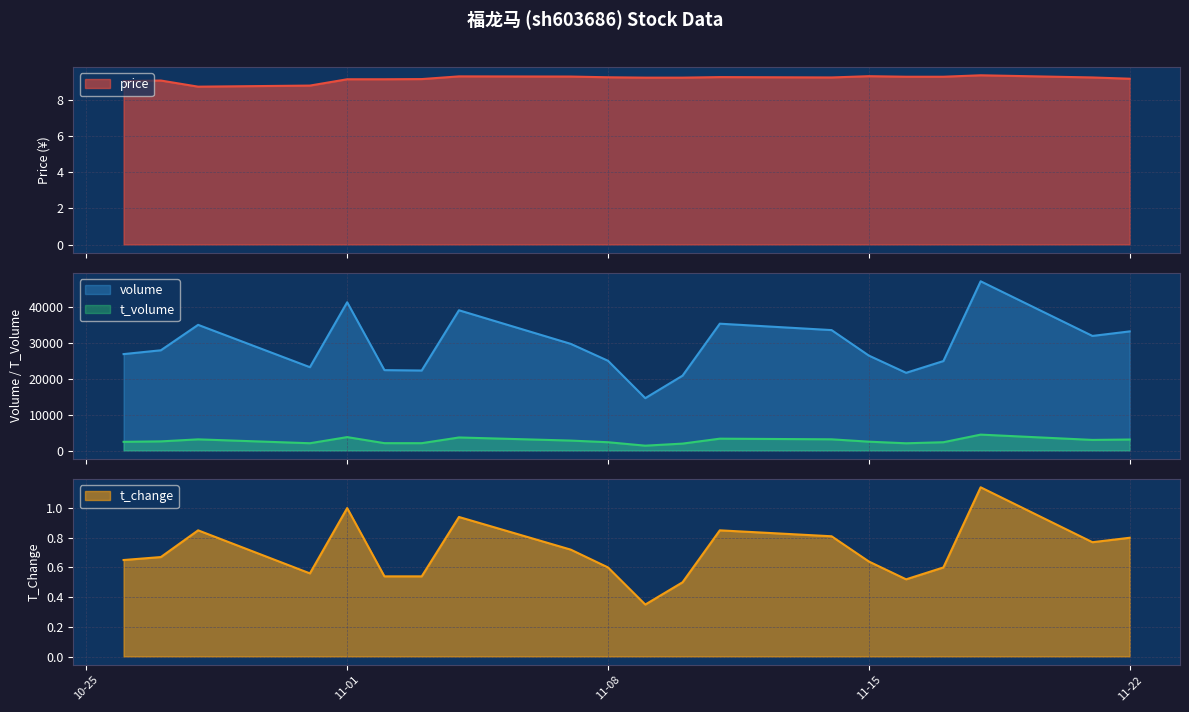

True or false: volume and t_volume intersect in this chart.

False